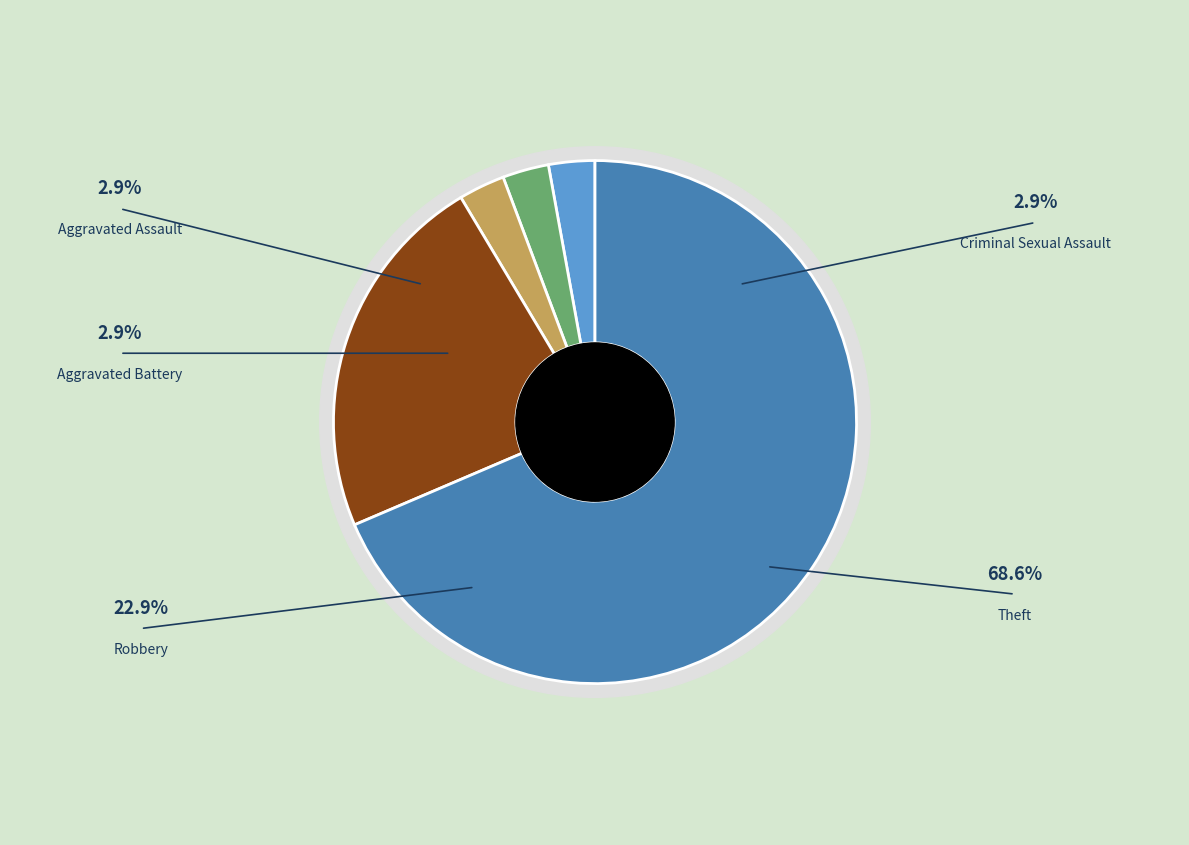

The Aggravated Battery slice represents 3% of the pie. True or false?

True